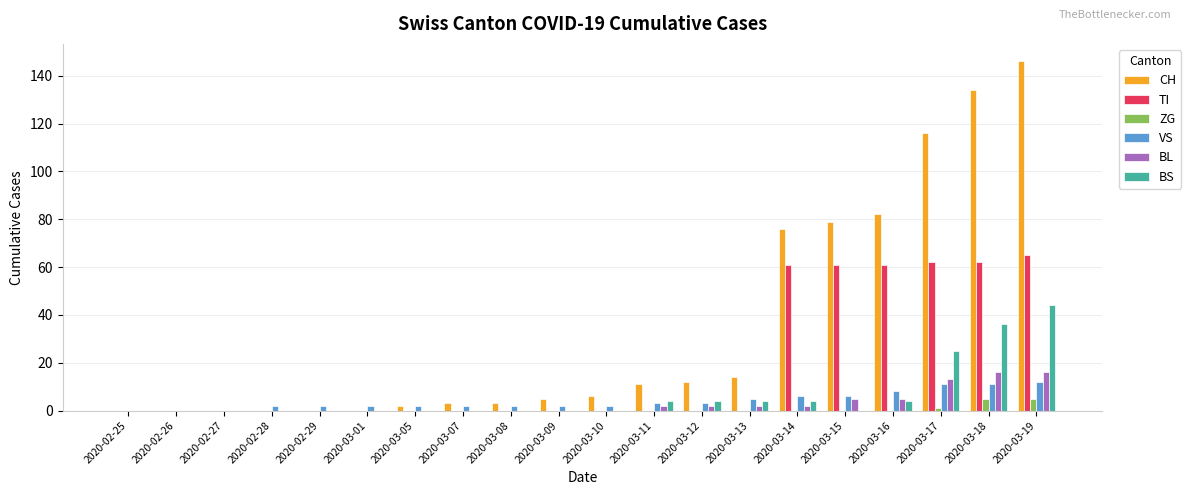

What is the average value of the BL series?

3